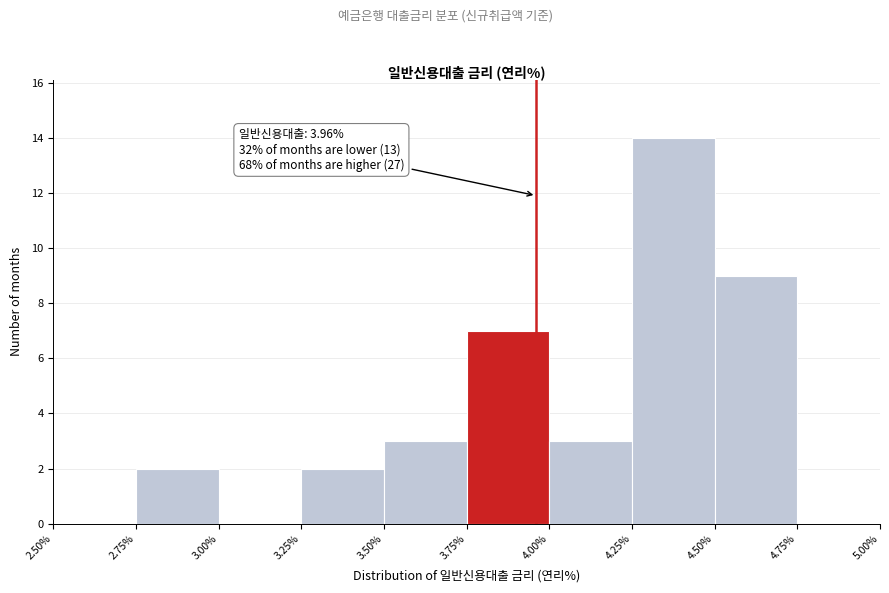

Over which range of the x-axis is the bar tallest?

4.25% to 4.50%